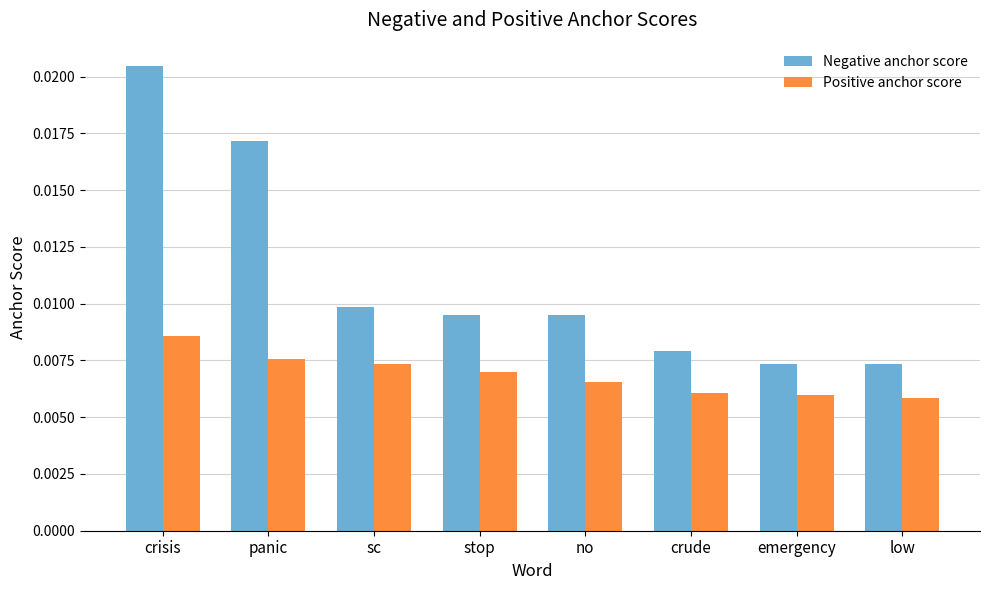

Which series has the largest range (max minus min)?

Negative anchor score